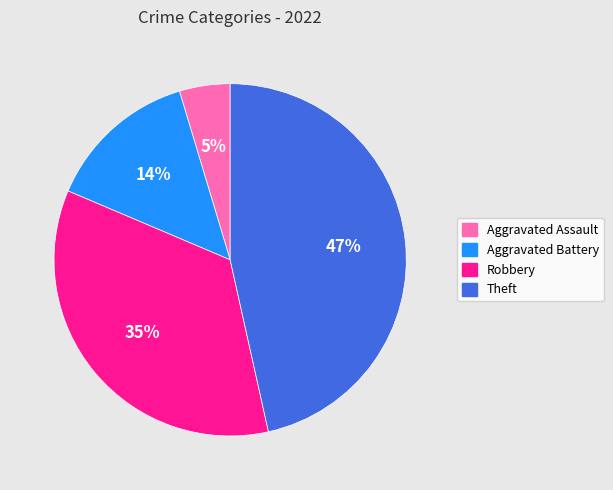

Rank the categories by value from lowest to highest.

Aggravated Assault, Aggravated Battery, Robbery, Theft